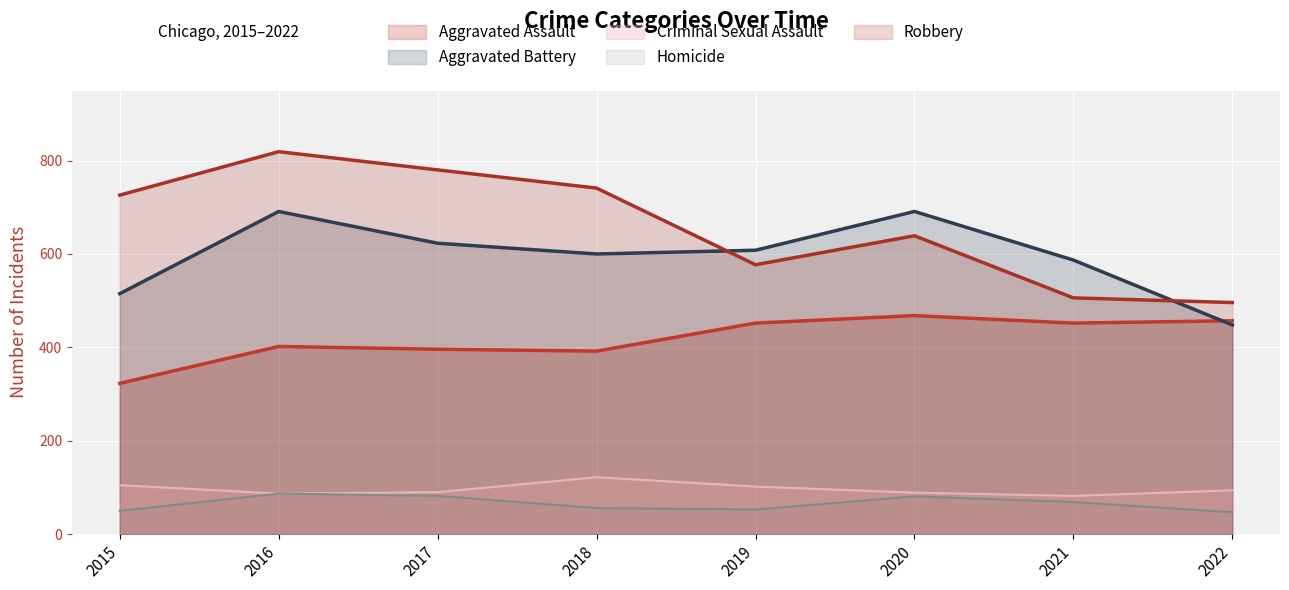

What are all the series names shown in the legend?

Aggravated Assault, Aggravated Battery, Criminal Sexual Assault, Homicide, Robbery